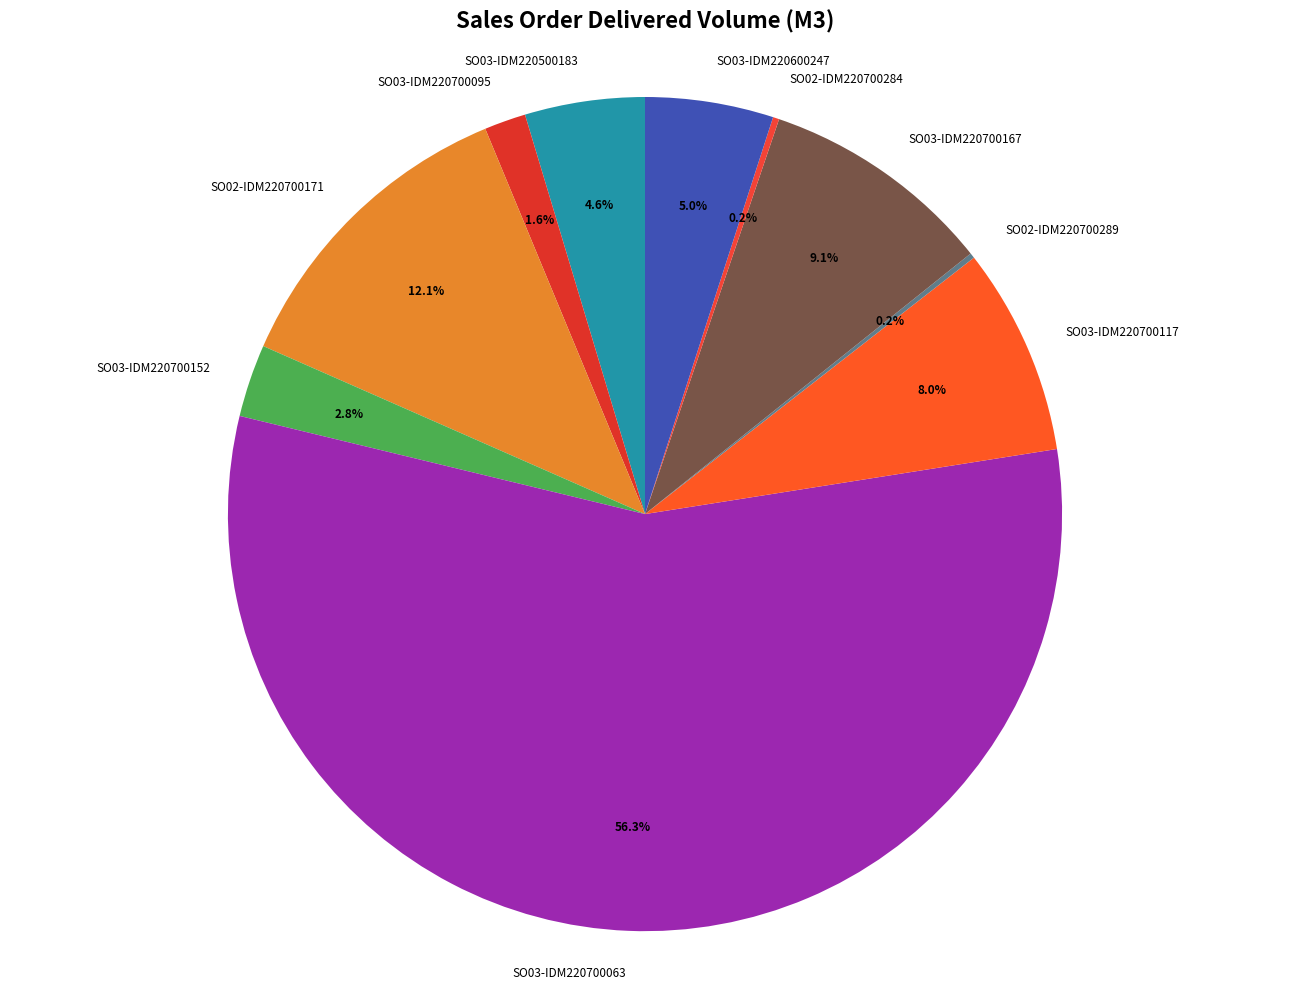

Between SO03-IDM220700167 and SO03-IDM220700063, which is larger?

SO03-IDM220700063